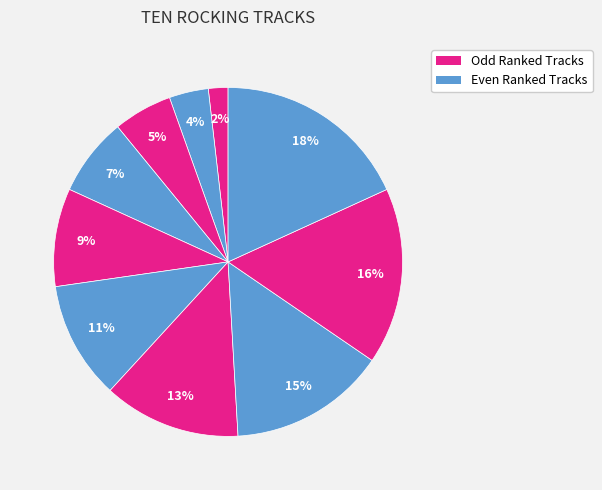

How many segments does this pie chart have?

10